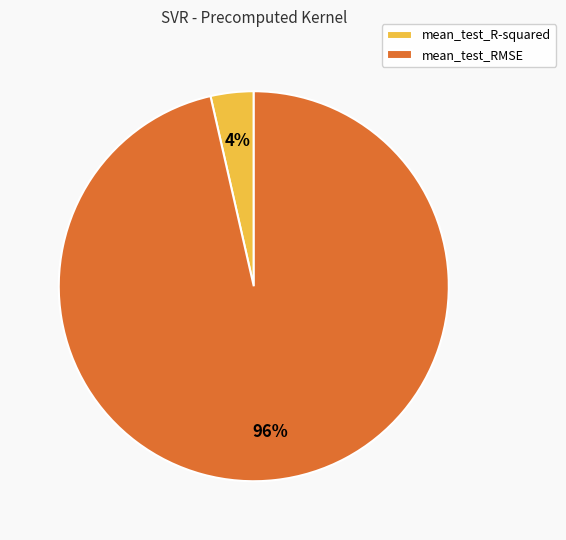

The mean_test_R-squared slice represents 4% of the pie. True or false?

True